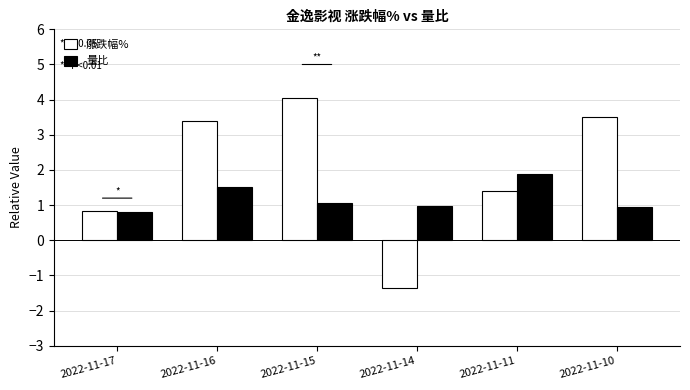

Between 2022-11-11 and 2022-11-10, which series saw the biggest shift?

涨跌幅%